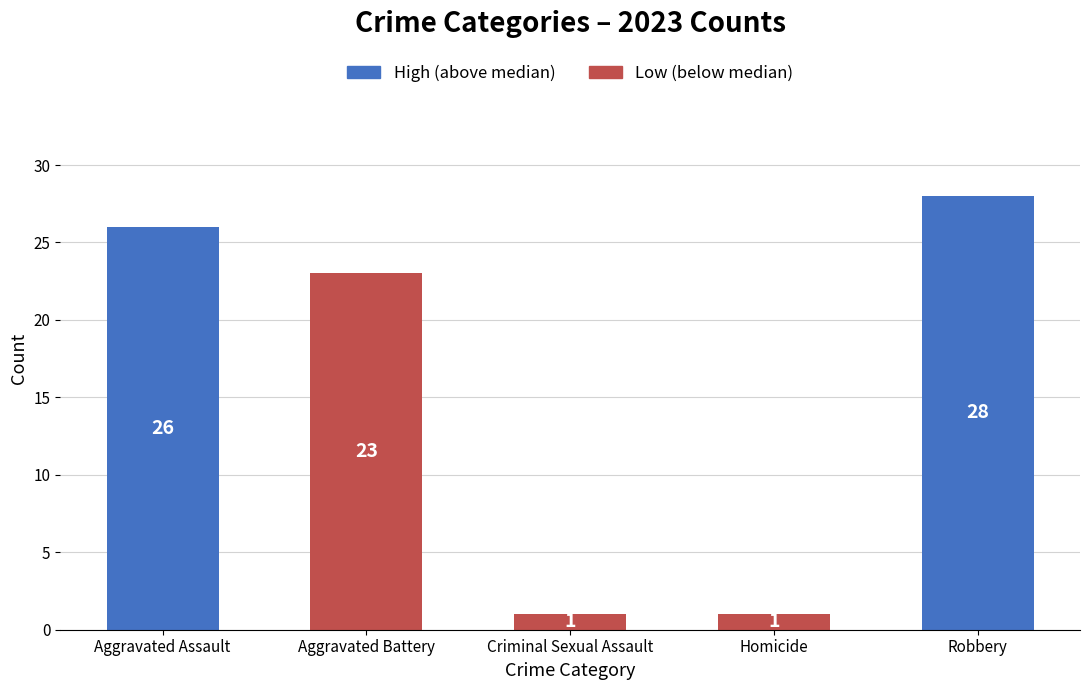

What is the sum of all values?

79